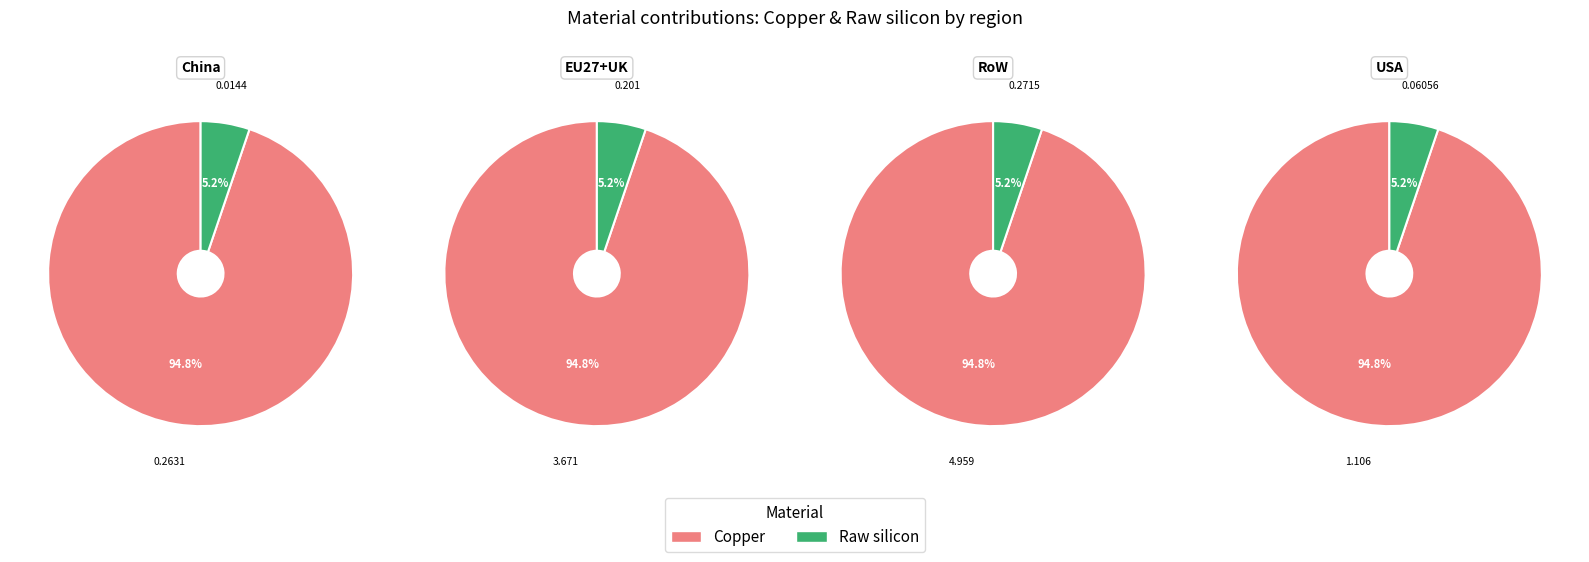

Between 2 and 1, which is larger?

2